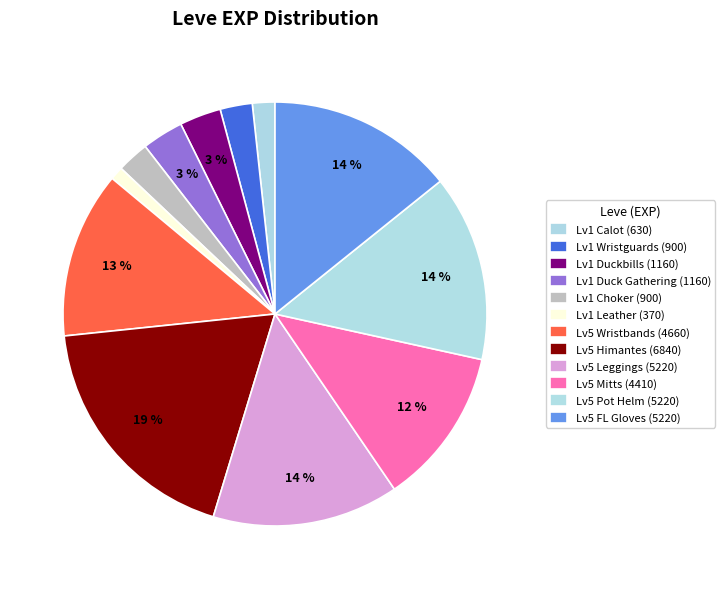

How many slices are in this pie chart?

12